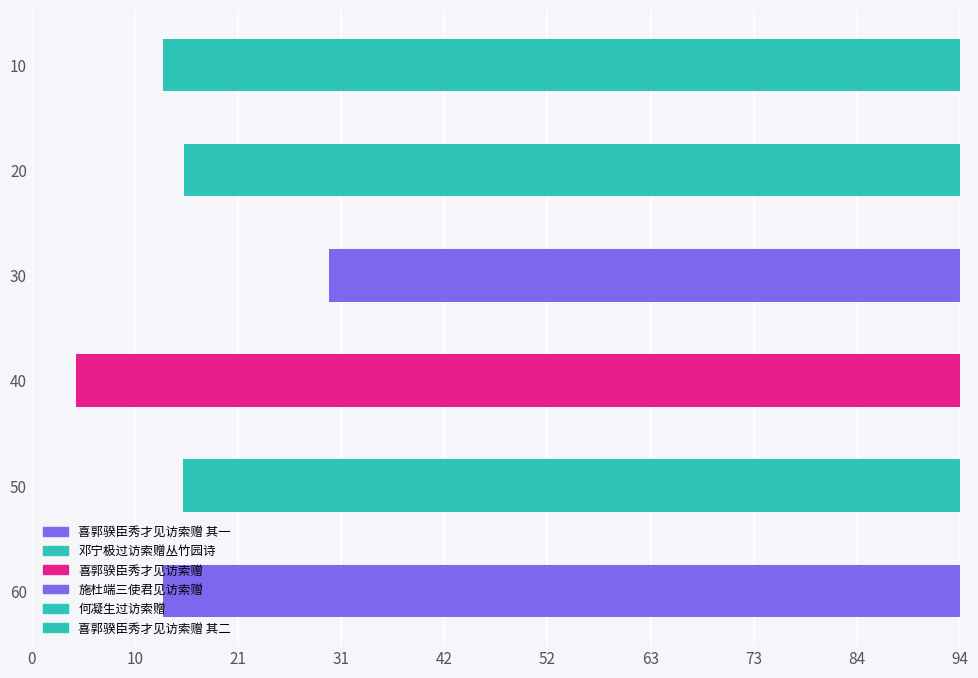

Does the chart contain stacked bars?

No